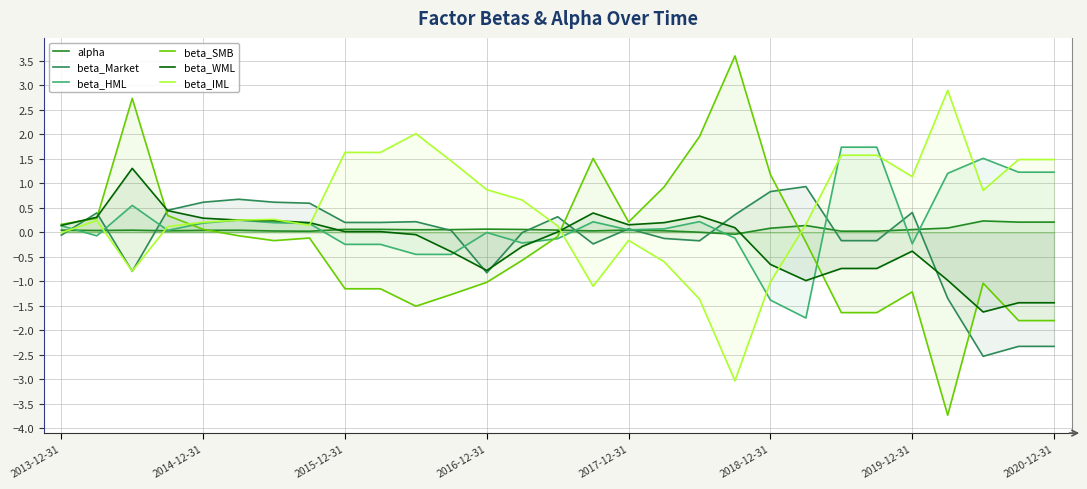

Reading right to left, list all the values displayed in this chart.

alpha: 0.2	0.2	0.2	0.1	0.1	0.0	0.0	0.1	0.1	-0.0	0.0	0.0	0.0	0.0	0.0	0.1	0.1	0.1	0.1	0.1	0.1	0.0	0.0	0.0	0.0	0.0	0.0	0.0	0.0
beta_Market: -2.3	-2.3	-2.5	-1.4	0.4	-0.2	-0.2	0.9	0.8	0.4	-0.2	-0.1	0.1	-0.2	0.3	-0.0	-0.8	0.0	0.2	0.2	0.2	0.6	0.6	0.7	0.6	0.4	-0.8	0.4	-0.1
beta_HML: 1.2	1.2	1.5	1.2	-0.2	1.7	1.7	-1.8	-1.4	-0.1	0.2	0.1	0.0	0.2	-0.1	-0.2	-0.0	-0.5	-0.5	-0.2	-0.2	0.2	0.2	0.2	0.2	0.0	0.5	-0.1	0.1
beta_SMB: -1.8	-1.8	-1.0	-3.7	-1.2	-1.6	-1.6	-0.2	1.2	3.6	2.0	0.9	0.2	1.5	-0.1	-0.6	-1.0	-1.3	-1.5	-1.2	-1.2	-0.1	-0.2	-0.1	0.1	0.3	2.7	0.3	0.2
beta_WML: -1.4	-1.4	-1.6	-1.0	-0.4	-0.7	-0.7	-1.0	-0.7	0.1	0.3	0.2	0.2	0.4	0.0	-0.3	-0.8	-0.4	-0.0	0.0	0.0	0.2	0.2	0.2	0.3	0.4	1.3	0.3	0.1
beta_IML: 1.5	1.5	0.9	2.9	1.1	1.6	1.6	0.2	-1.0	-3.0	-1.4	-0.6	-0.2	-1.1	0.1	0.7	0.9	1.5	2.0	1.6	1.6	0.1	0.3	0.2	0.2	0.1	-0.8	0.2	-0.0